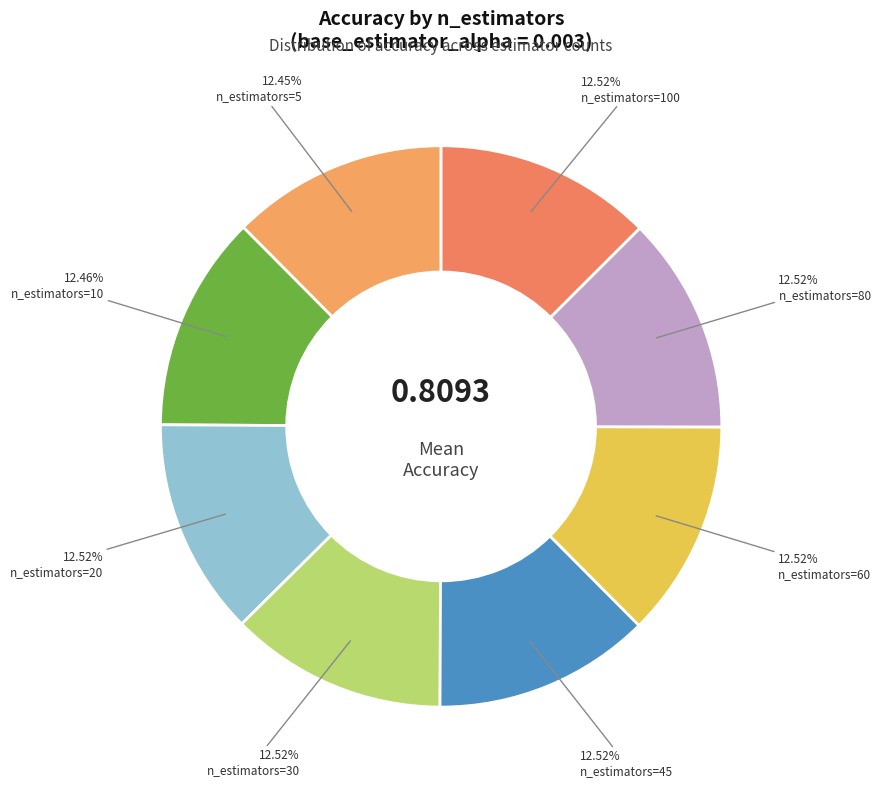

How many segments does this pie chart have?

8